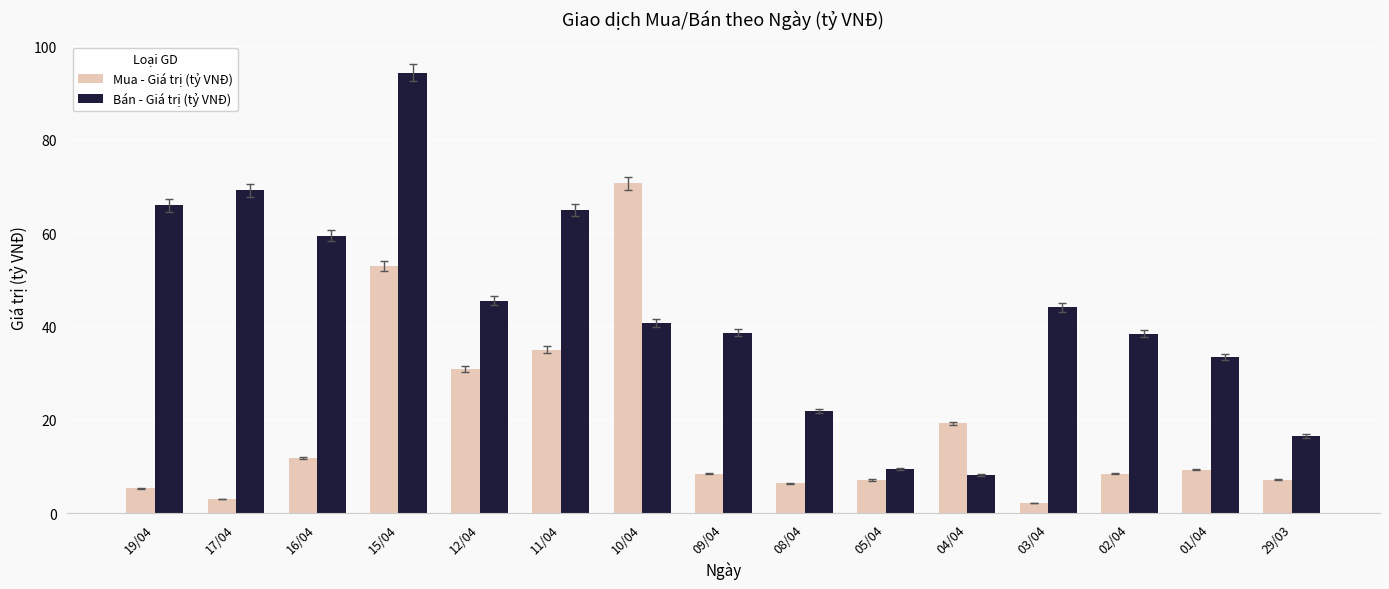

True or false: Bán - Giá trị (tỷ VNĐ) has a value of 33.5 at 01/04.

True